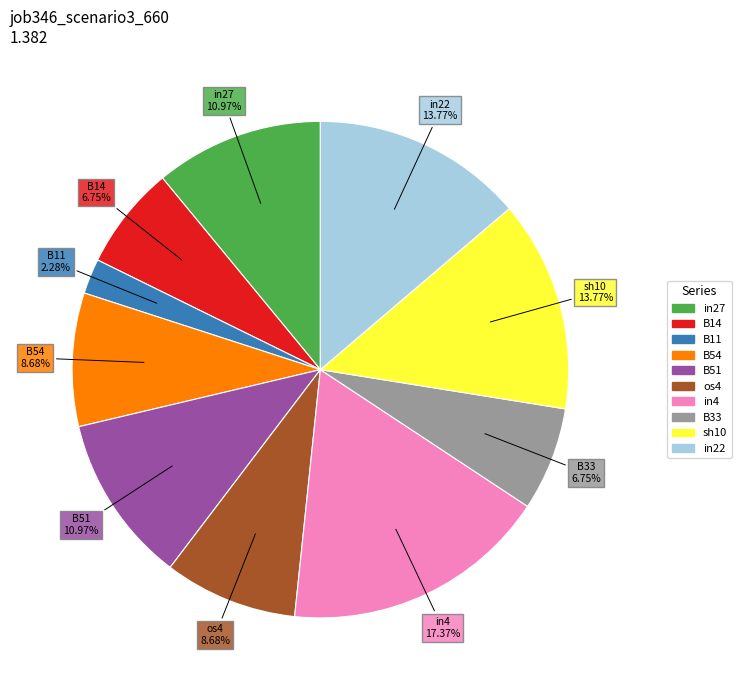

Which has a higher value, os4 or B51?

B51